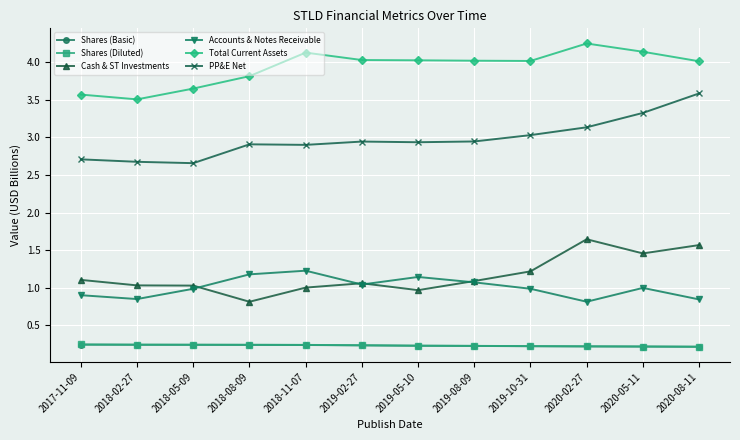

True or false: Shares (Basic) and Accounts & Notes Receivable cross at least once.

False